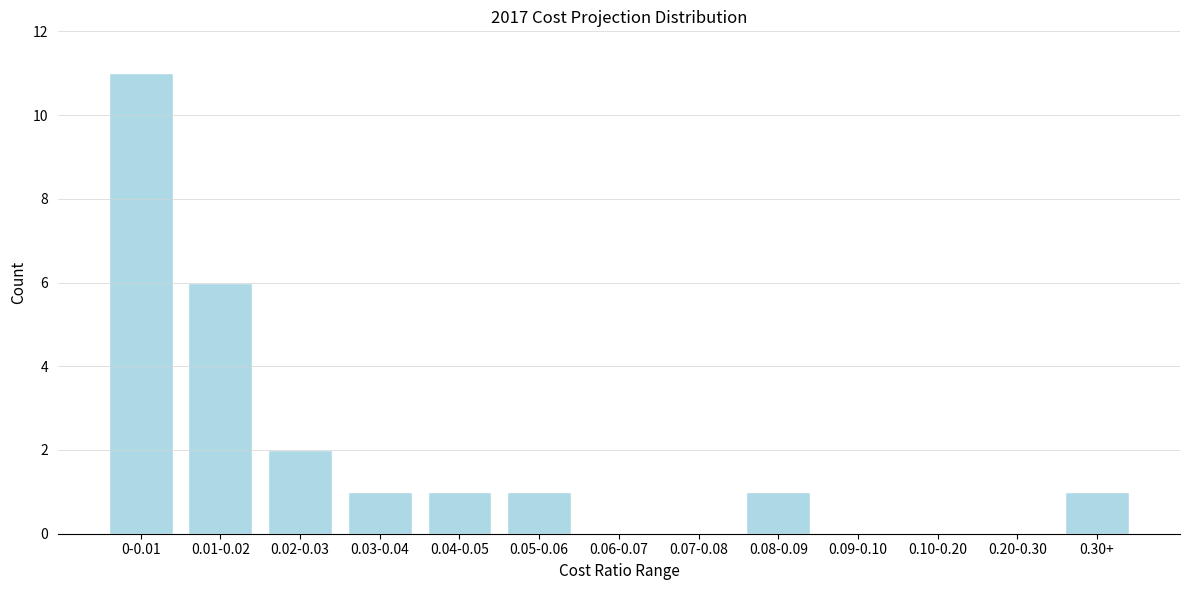

Reading left to right, extract all data points from this chart.

0-0.01=11	0.01-0.02=6	0.02-0.03=2	0.03-0.04=1	0.04-0.05=1	0.05-0.06=1	0.06-0.07=0	0.07-0.08=0	0.08-0.09=1	0.09-0.10=0	0.10-0.20=0	0.20-0.30=0	0.30+=1